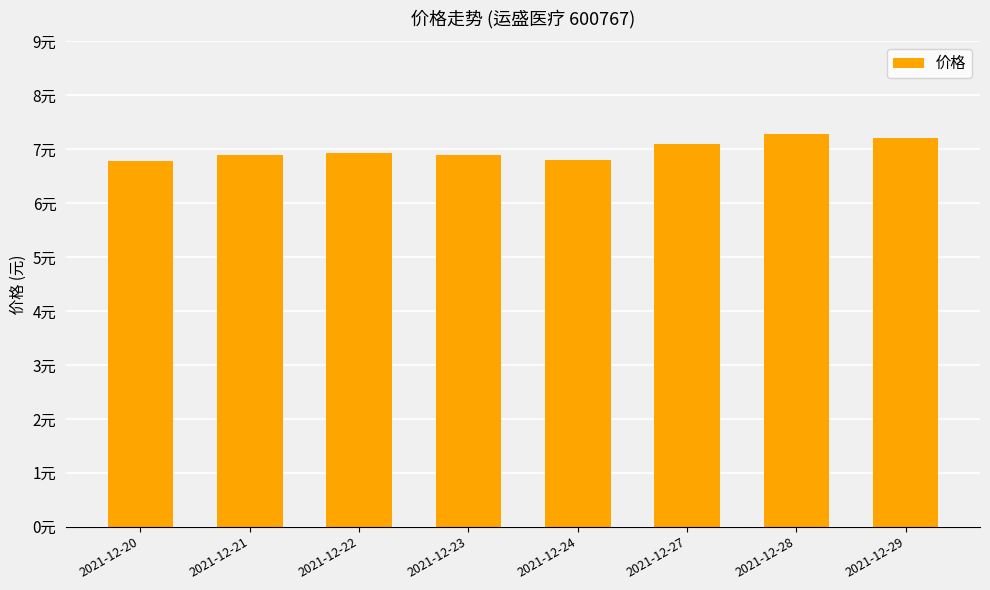

Which label corresponds to the smallest value in the chart?

2021-12-20